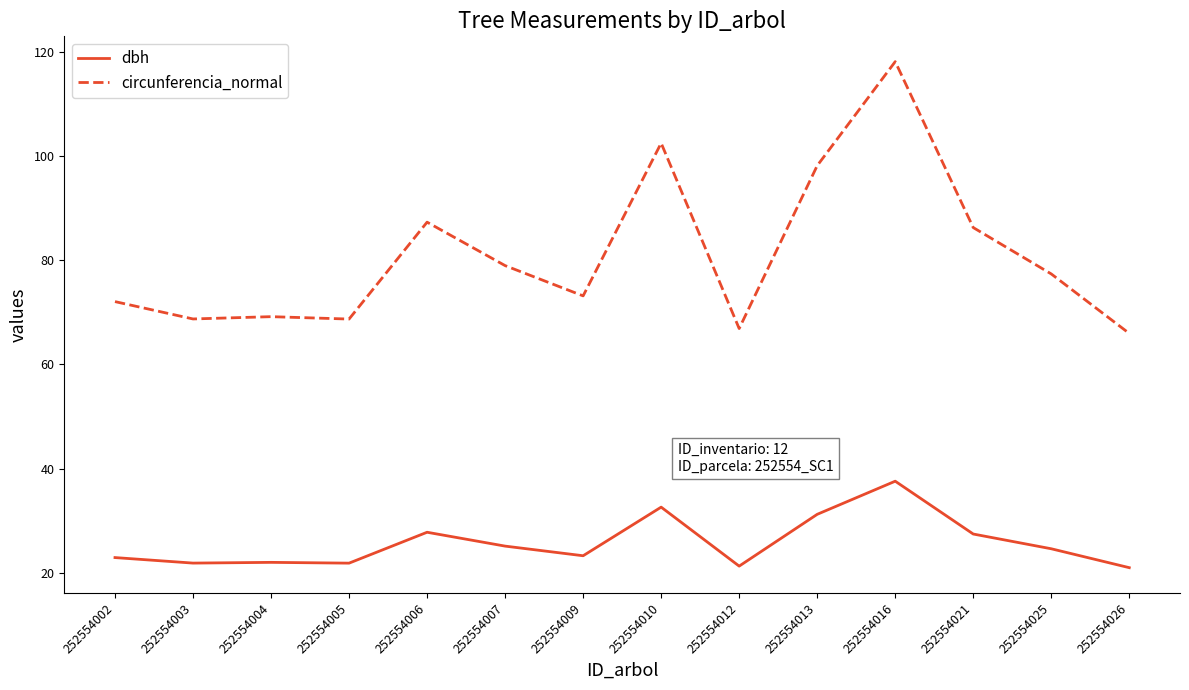

Does the chart have visible grid lines?

No